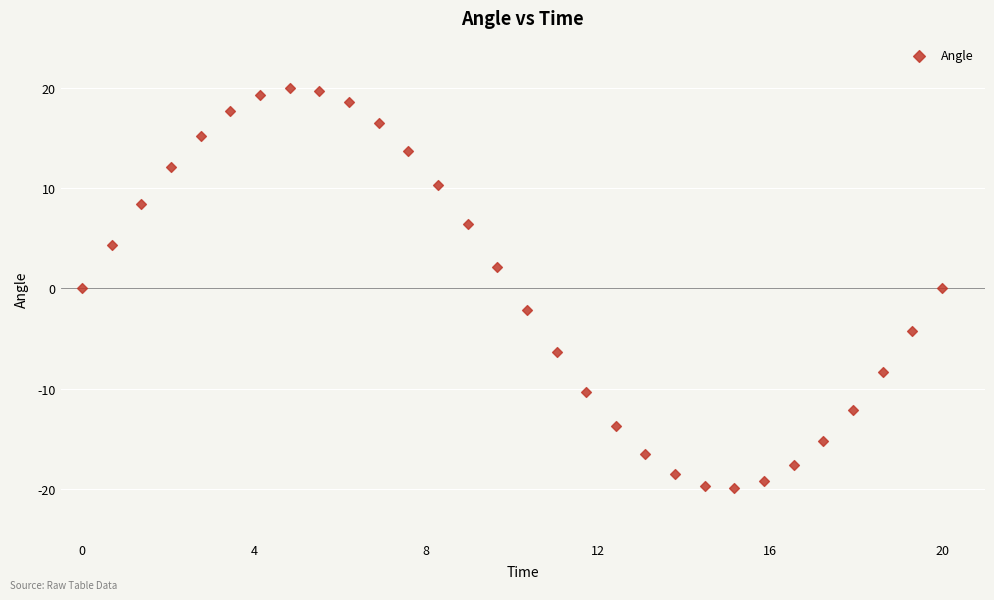

What is the range of Y values (max minus min)?

39.9